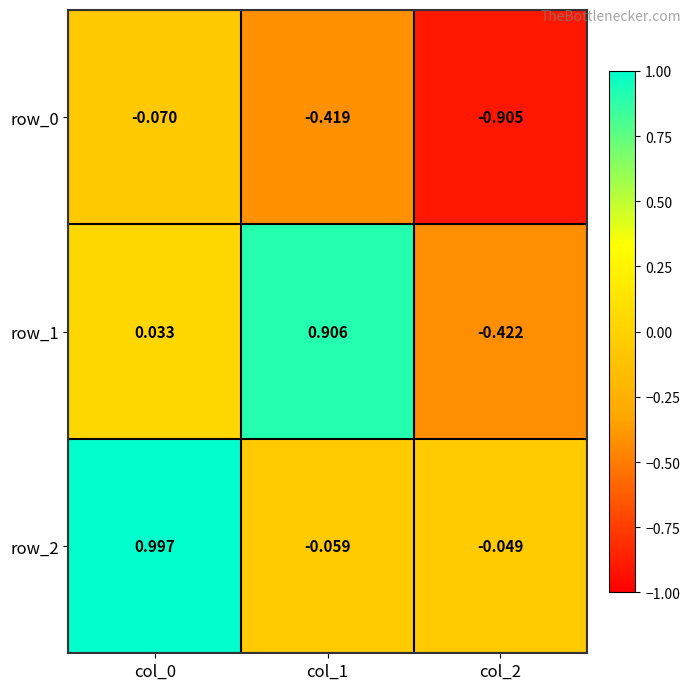

Rank the categories by row_2 value from highest to lowest.

col_0, col_2, col_1